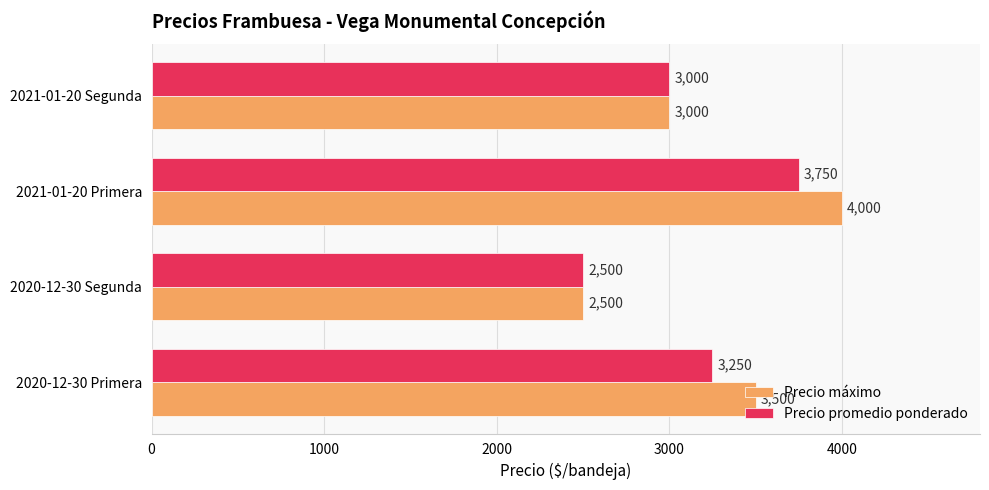

What is the difference between the second highest and second lowest values in the Precio máximo series?

500